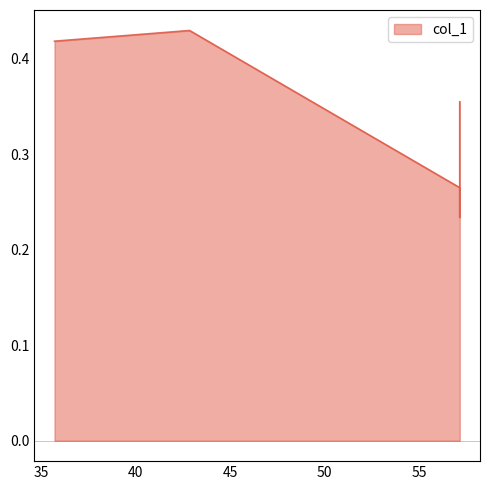

What is the greatest value displayed?

0.4